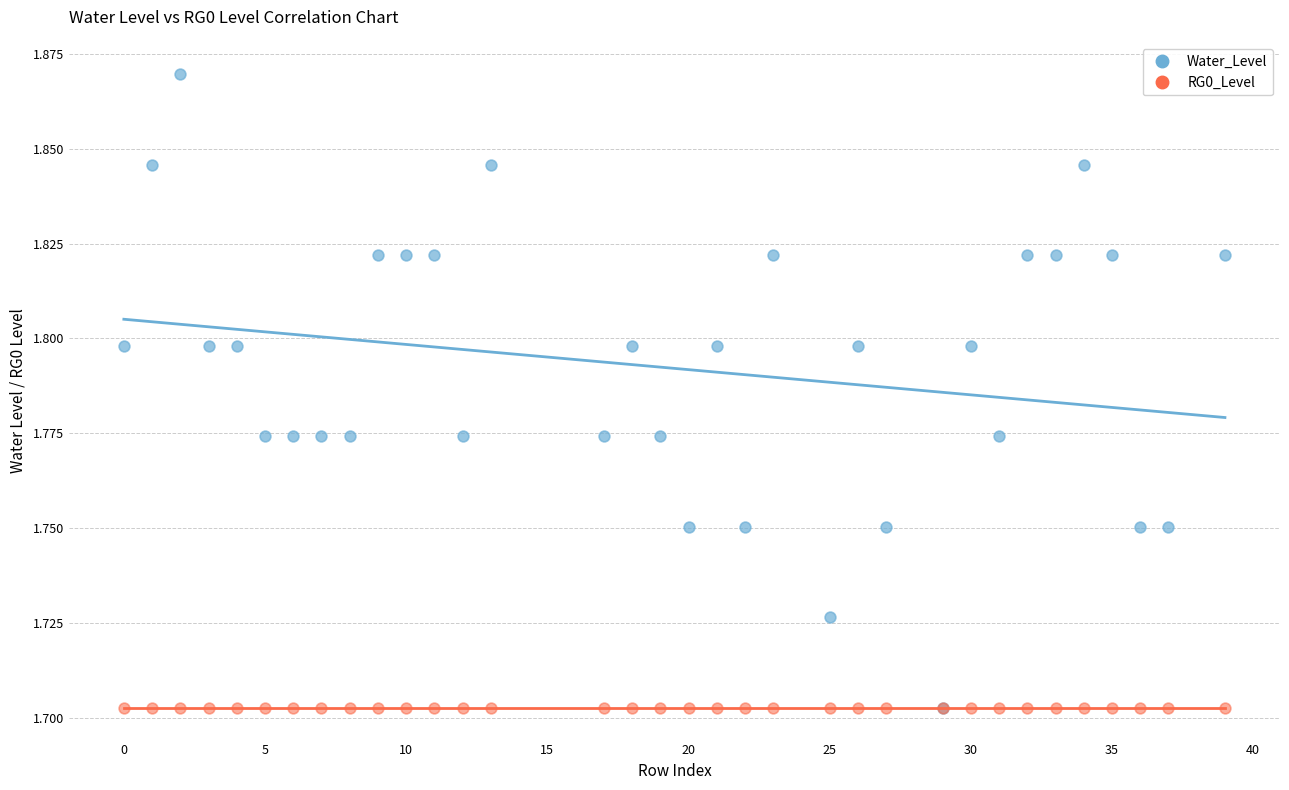

Which series reaches the maximum Y coordinate?

Water_Level